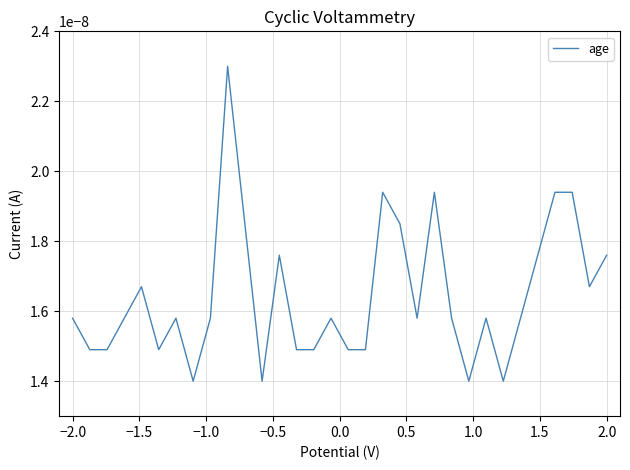

Is this an area chart (filled region under the line)?

No